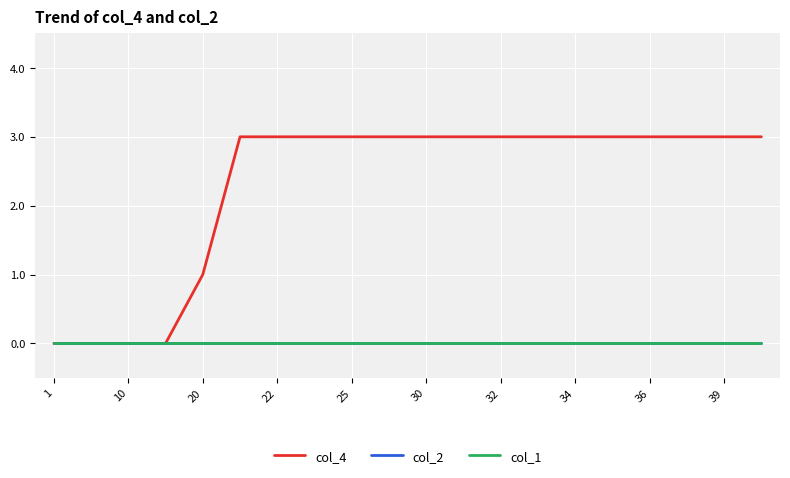

Rank the series by their maximum value, from lowest to highest.

col_2, col_1, col_4